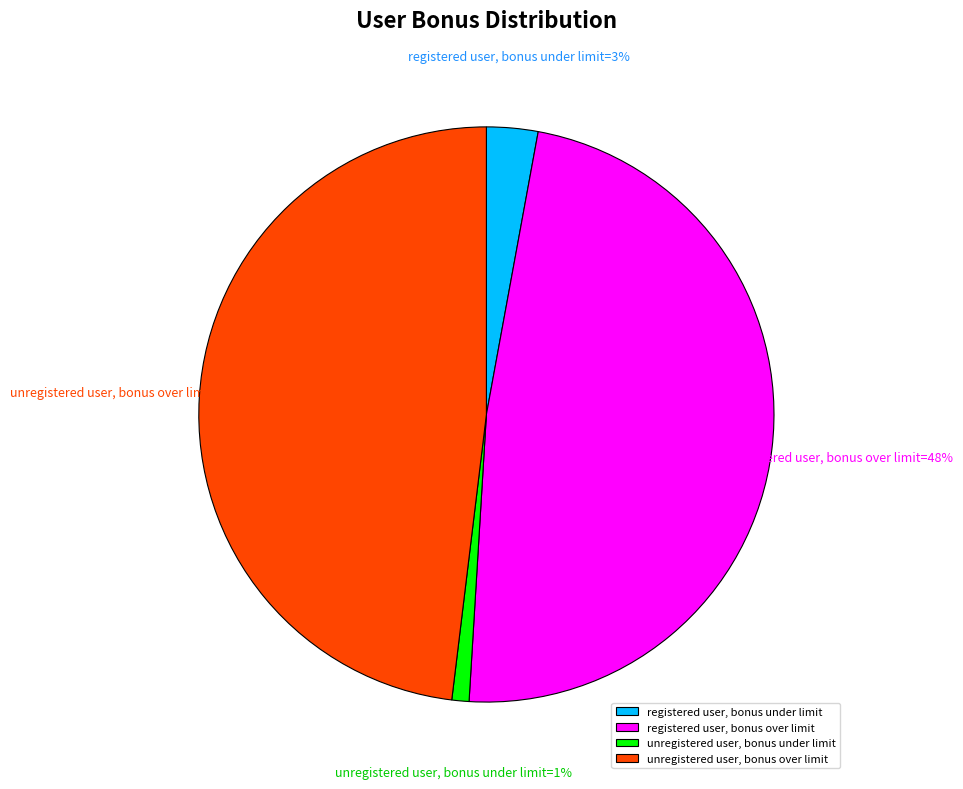

The registered user, bonus over limit slice represents 60% of the pie. True or false?

False